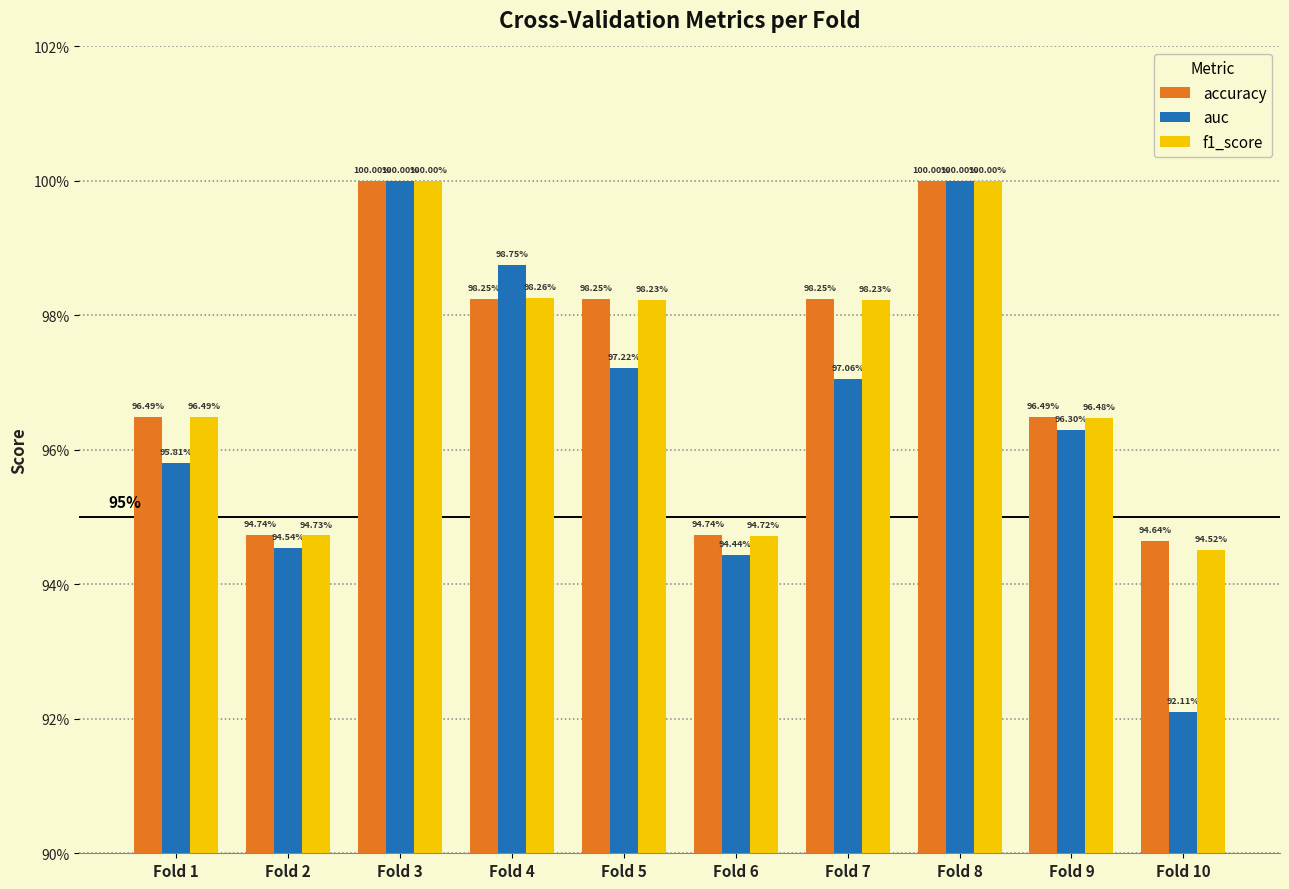

What is the value of the accuracy bar at the 8th from the left?

1.0